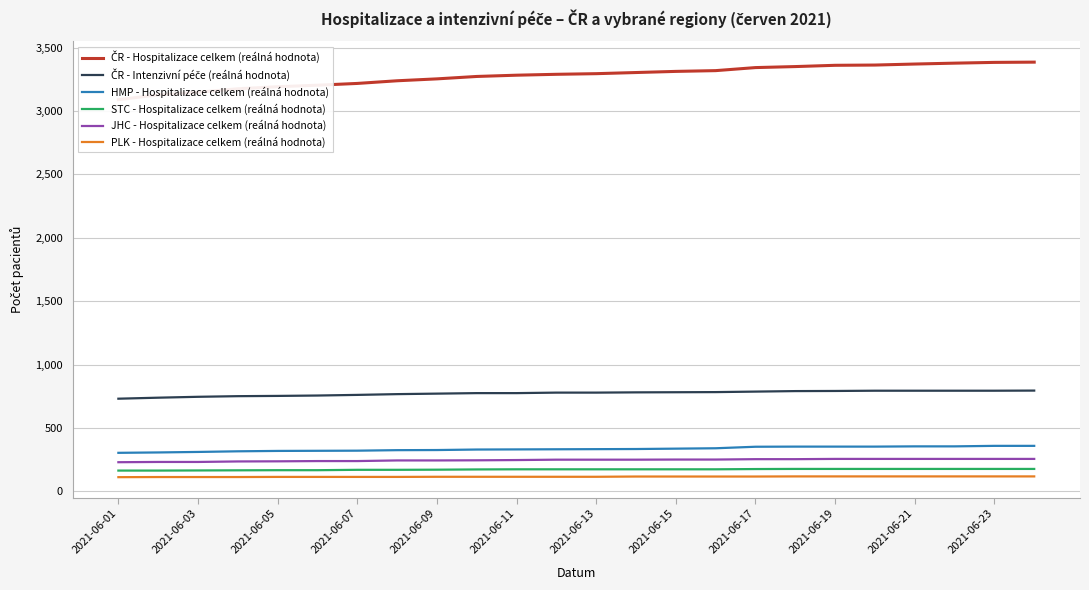

What is the maximum value for HMP - Hospitalizace celkem (reálná hodnota)?

359